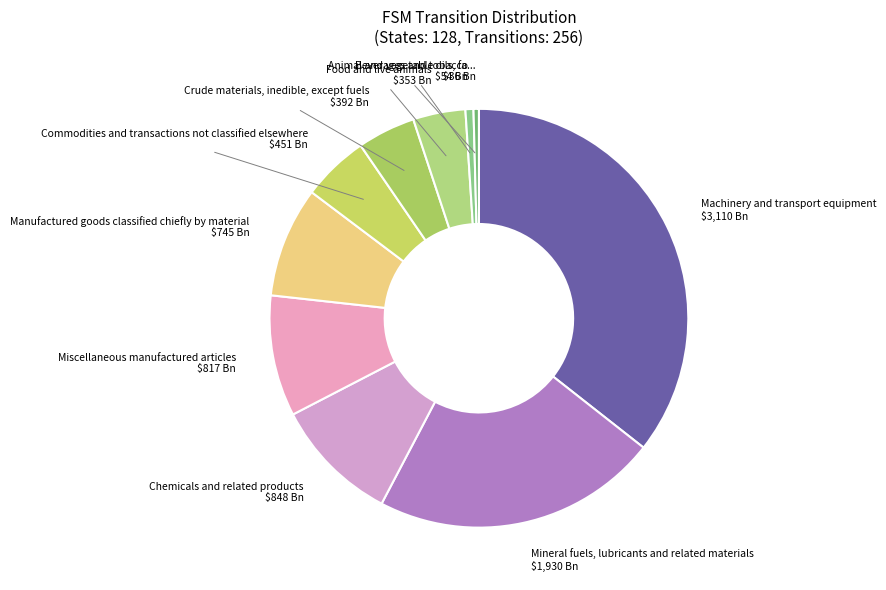

Which category has the biggest portion of the pie?

Machinery and transport equipment